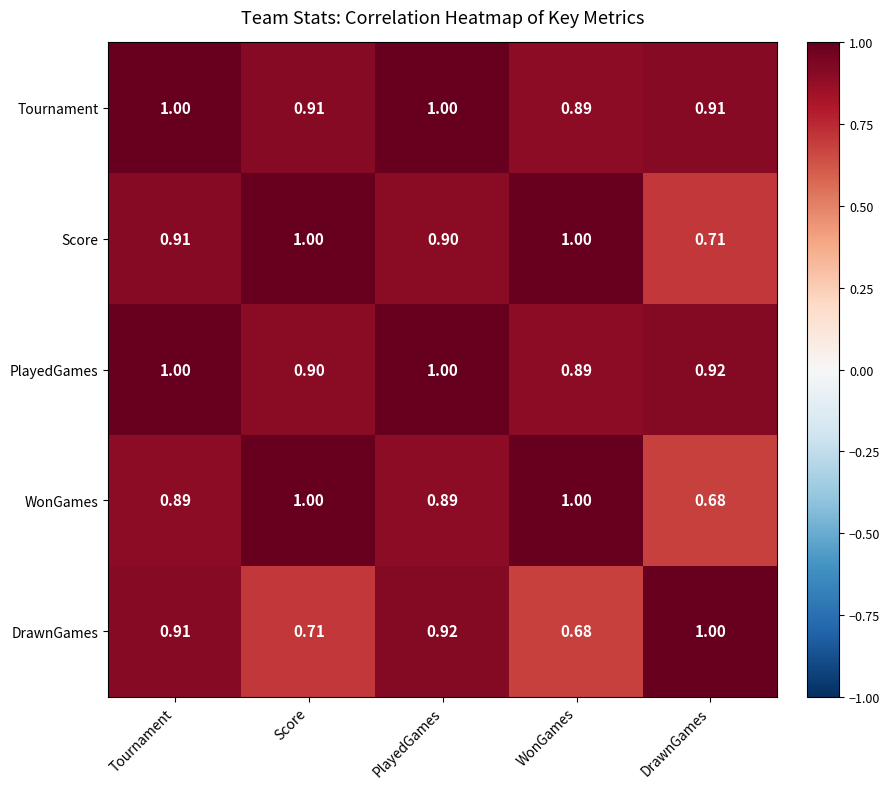

Between Score and WonGames, which series saw the biggest shift?

DrawnGames